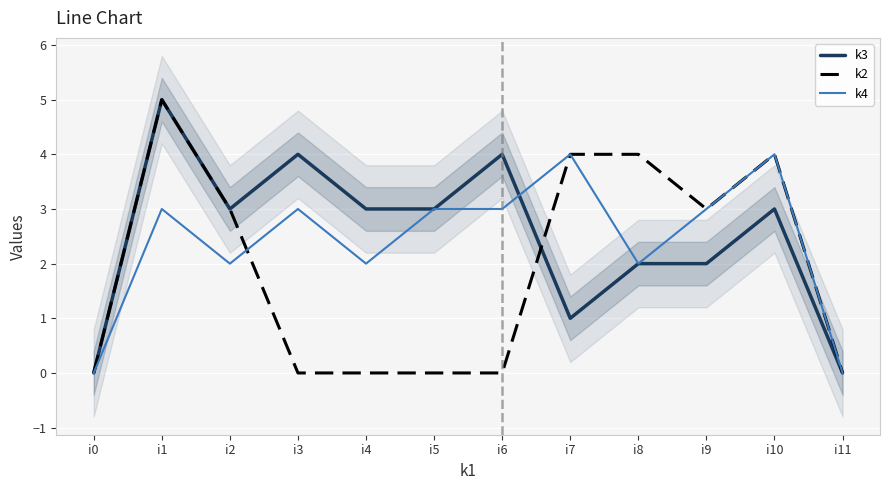

Reading left to right, what are all the values shown in this chart?

k3: i0=0	i1=5	i2=3	i3=4	i4=3	i5=3	i6=4	i7=1	i8=2	i9=2	i10=3	i11=0
k2: i0=0	i1=5	i2=3	i3=0	i4=0	i5=0	i6=0	i7=4	i8=4	i9=3	i10=4	i11=0
k4: i0=0	i1=3	i2=2	i3=3	i4=2	i5=3	i6=3	i7=4	i8=2	i9=3	i10=4	i11=0